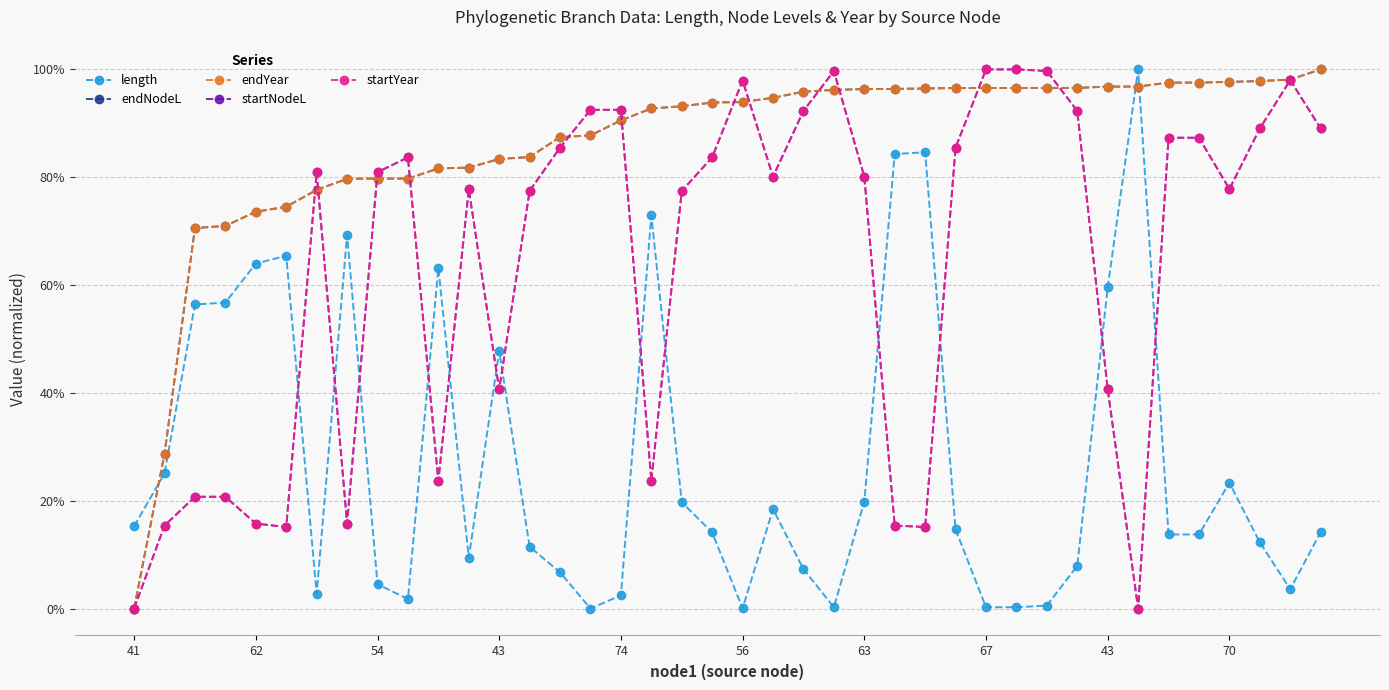

Does the chart display data point markers on the line(s)?

Yes